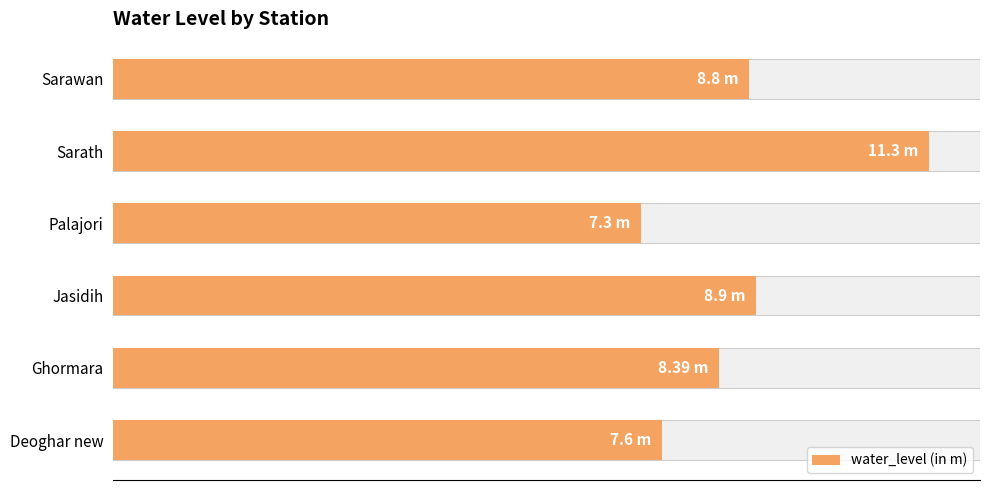

What is the maximum value shown in the chart?

11.3